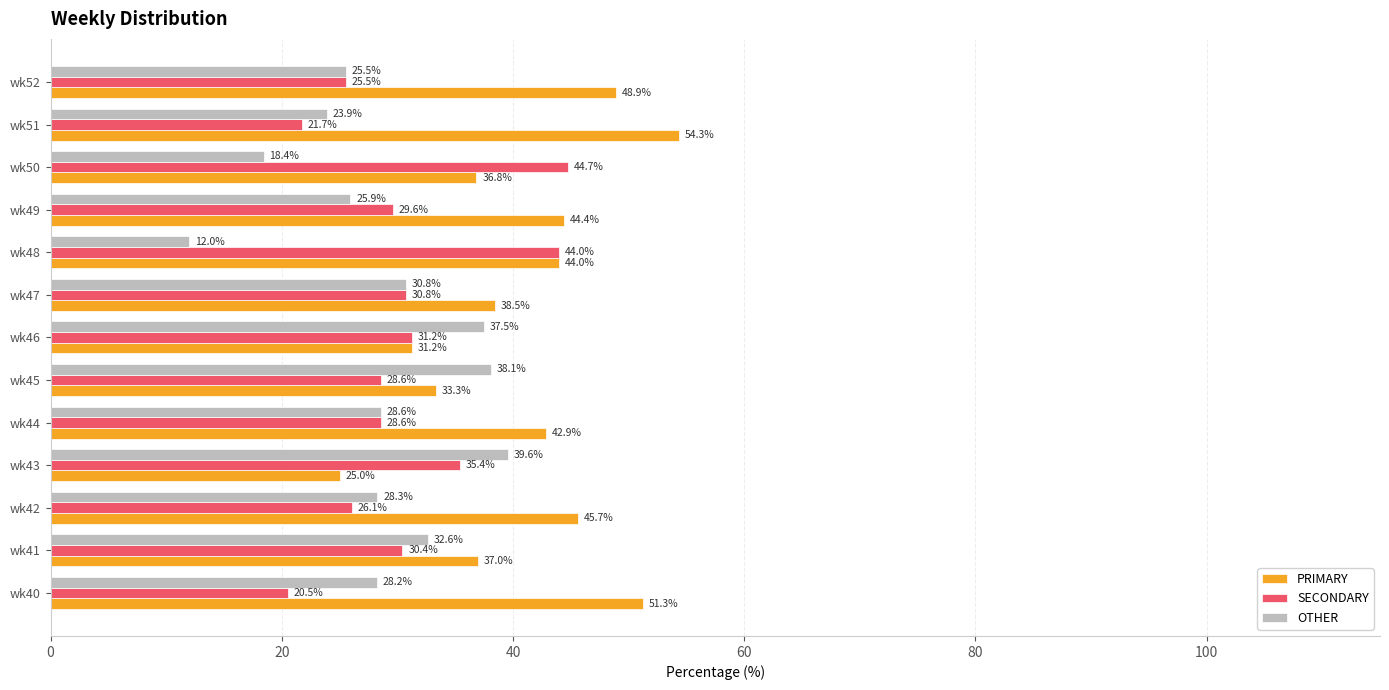

Is the value of OTHER at wk50 greater than the value of SECONDARY at wk48?

No